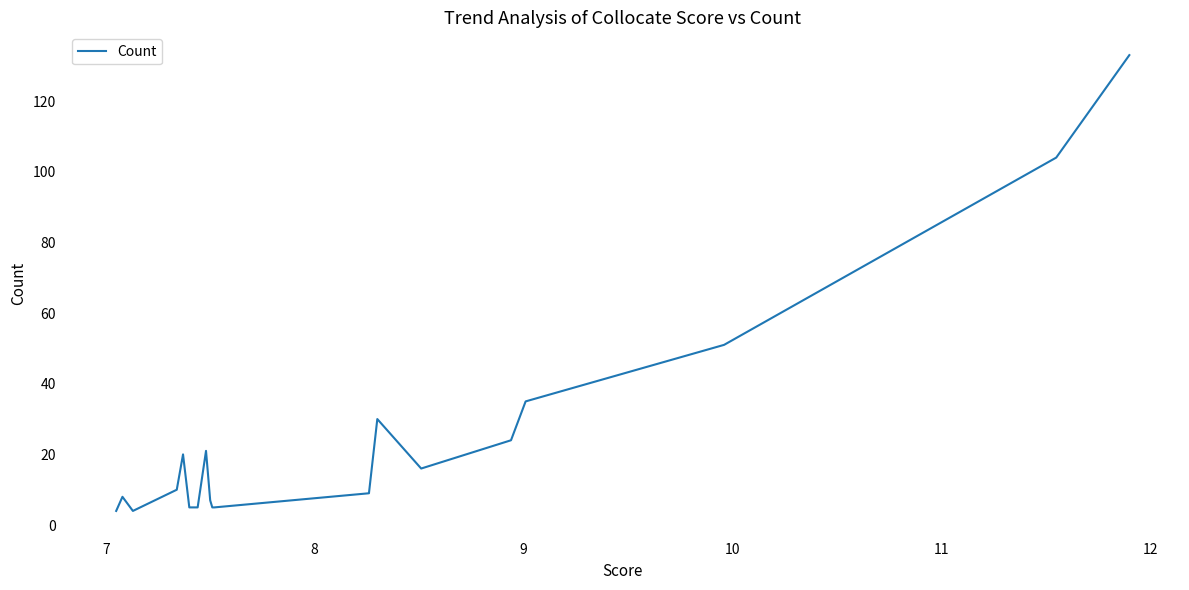

What is the difference between the maximum and minimum values?

129